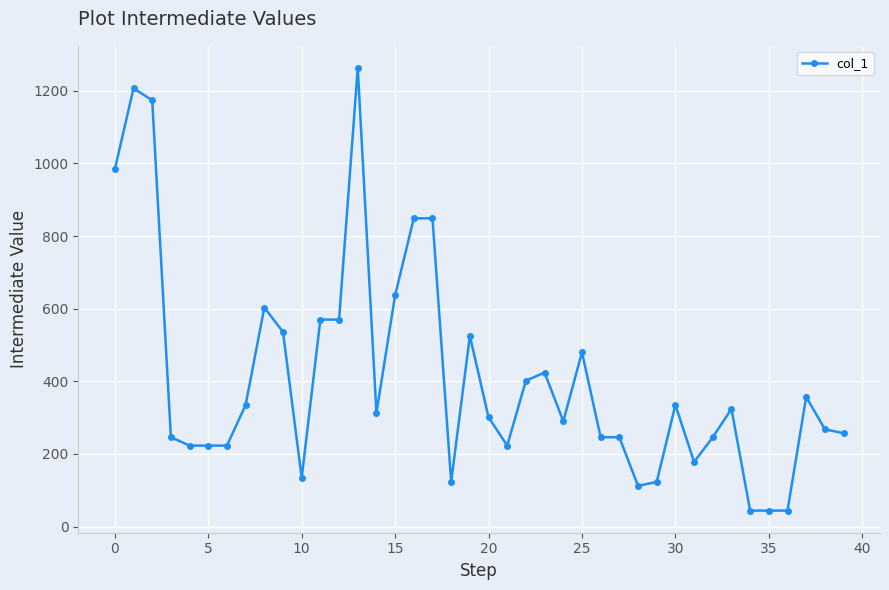

What is the greatest value displayed?

1263